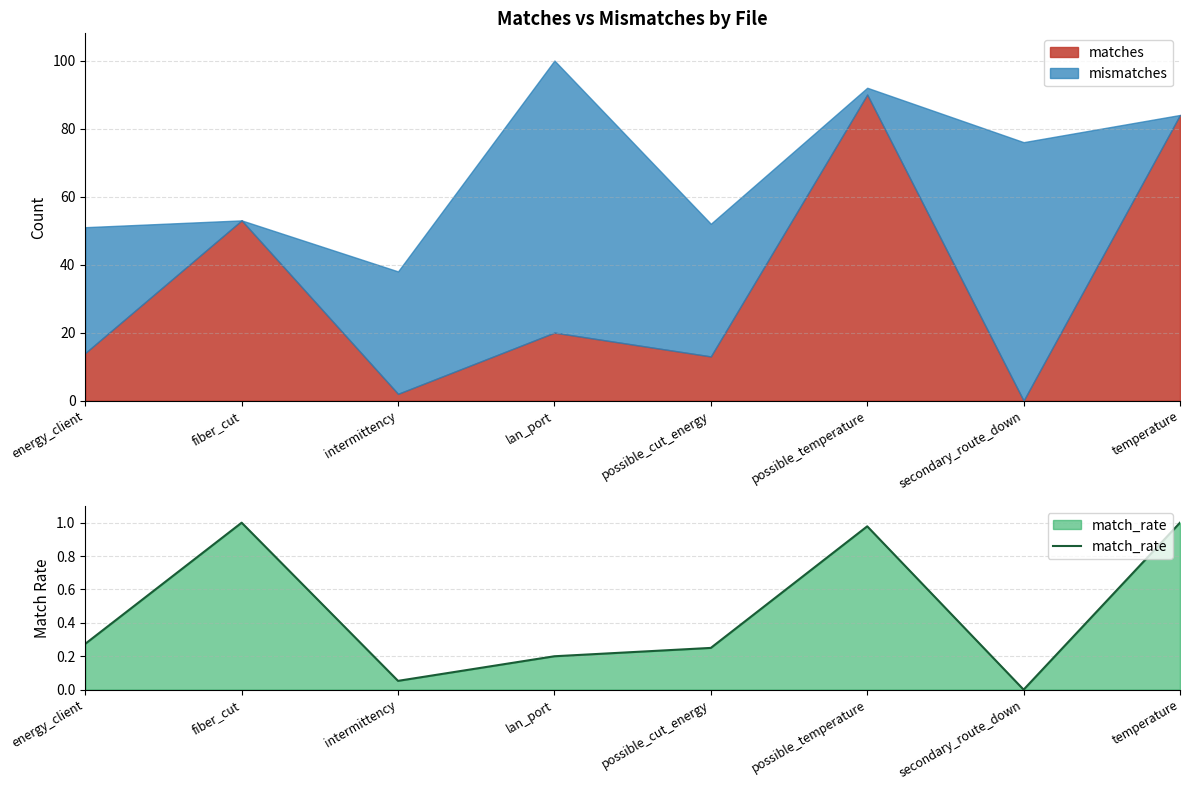

Where is the first local minimum?

intermittency